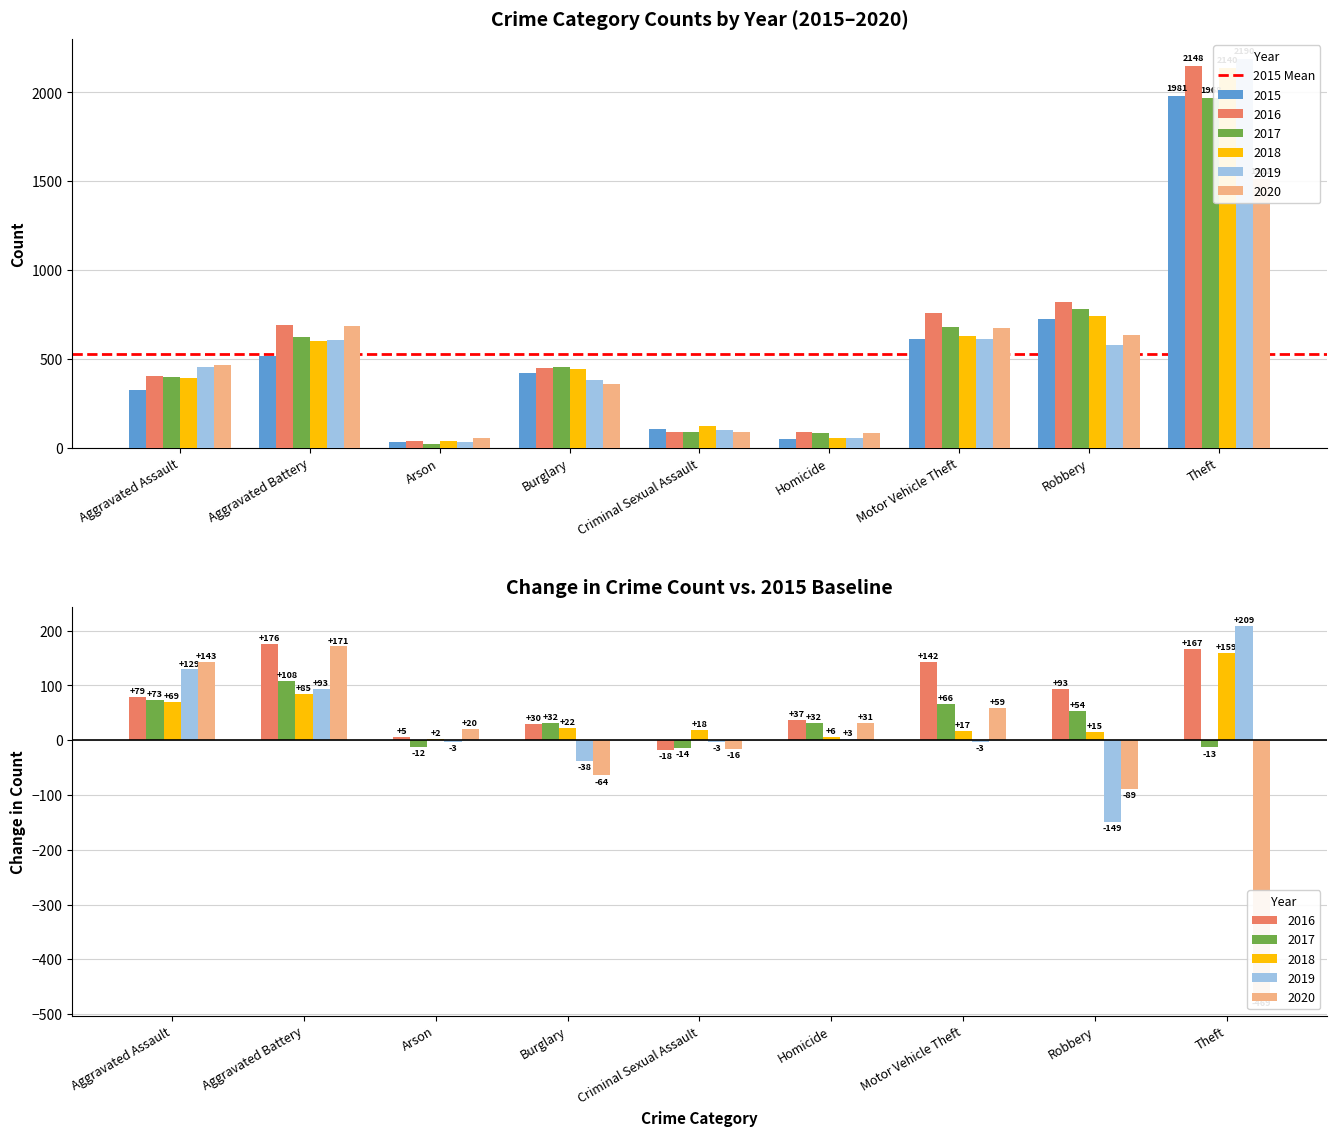

What is the greatest value displayed?

2190